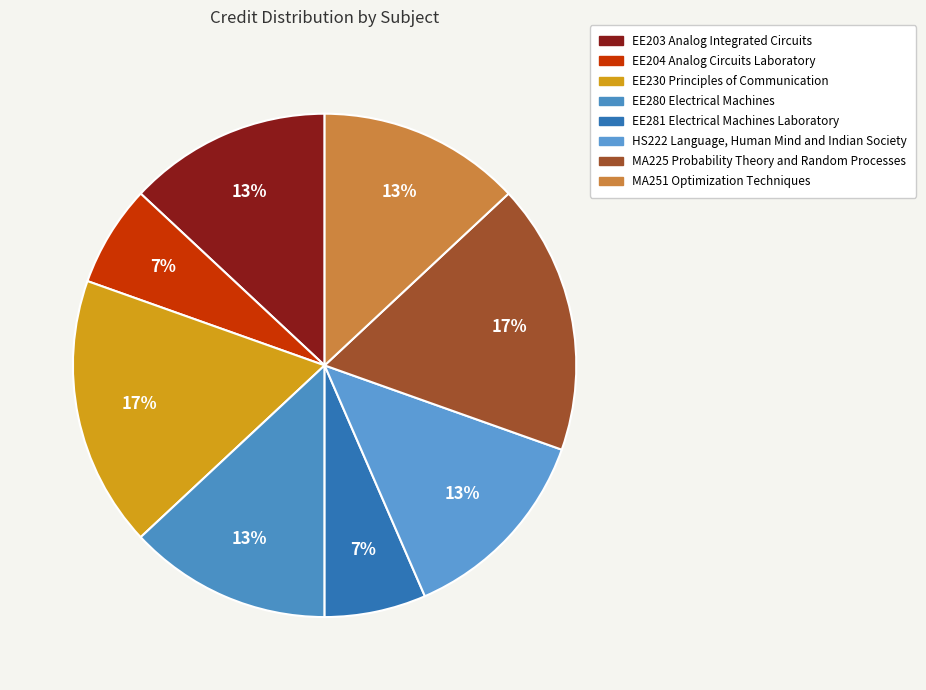

Does EE281 Electrical Machines Laboratory represent more than half of the total?

No